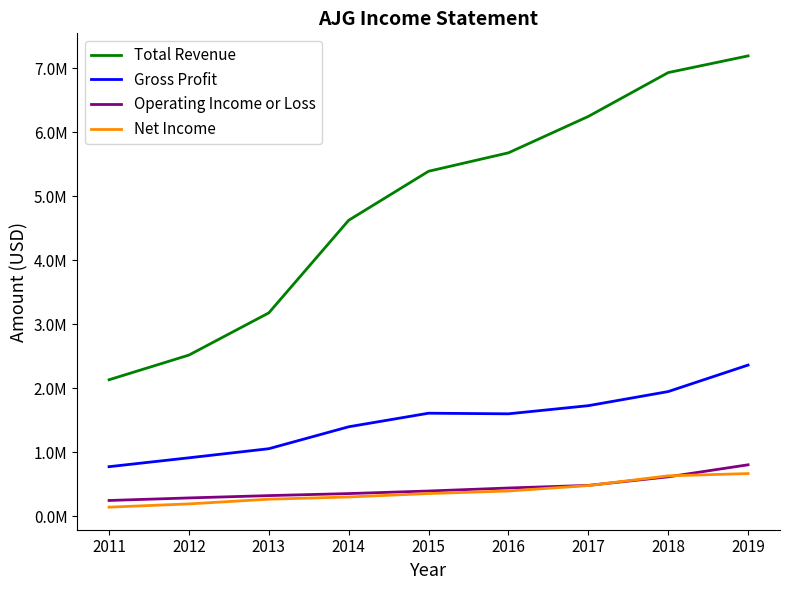

Where do Operating Income or Loss and Net Income first cross each other?

2017 and 2018